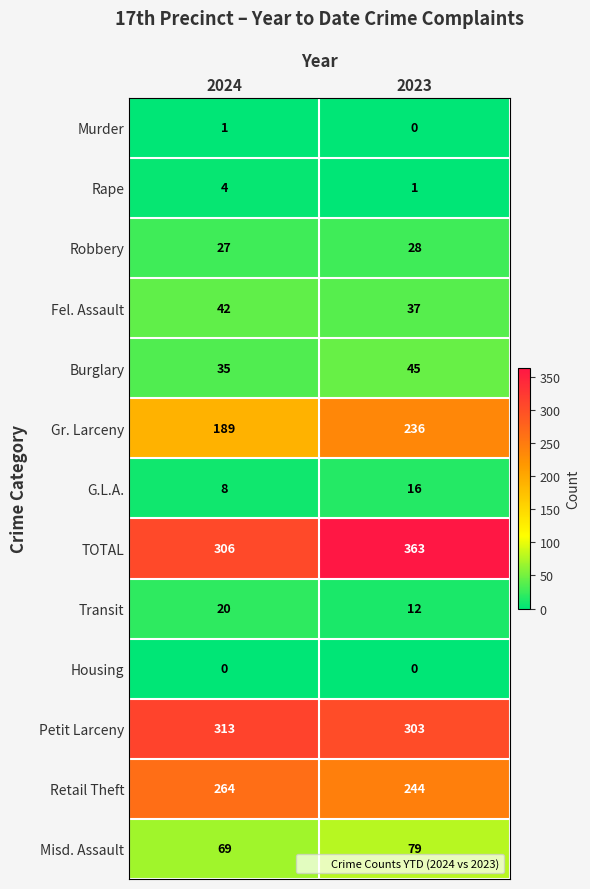

What is the spread (max minus min) of values at 2023?

363